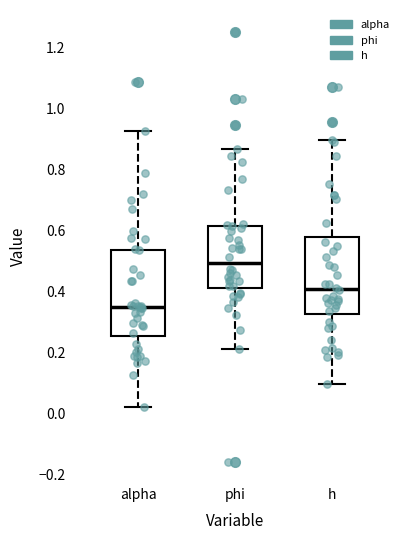

Where does the upper whisker of the box for h end on the y-axis? The values are not printed on the chart, so give them approximately, as read against the axis.

0.90